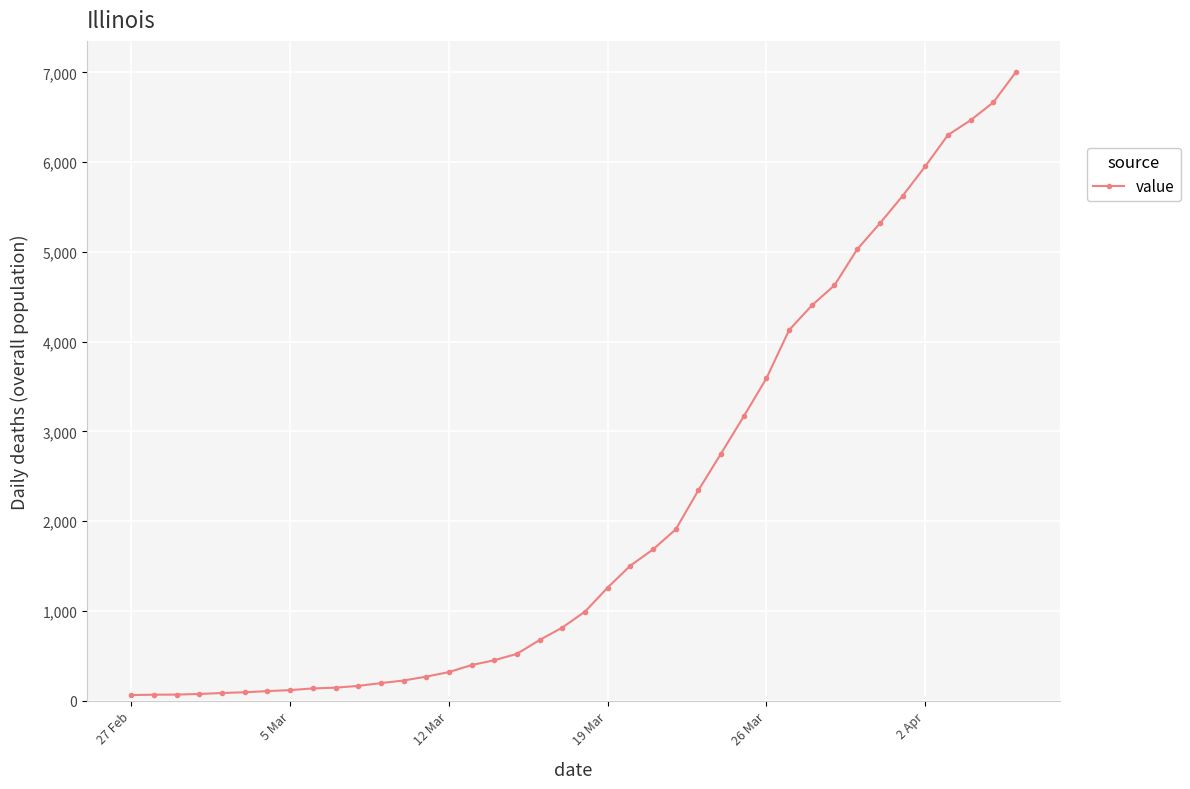

What is the greatest value displayed?

7003